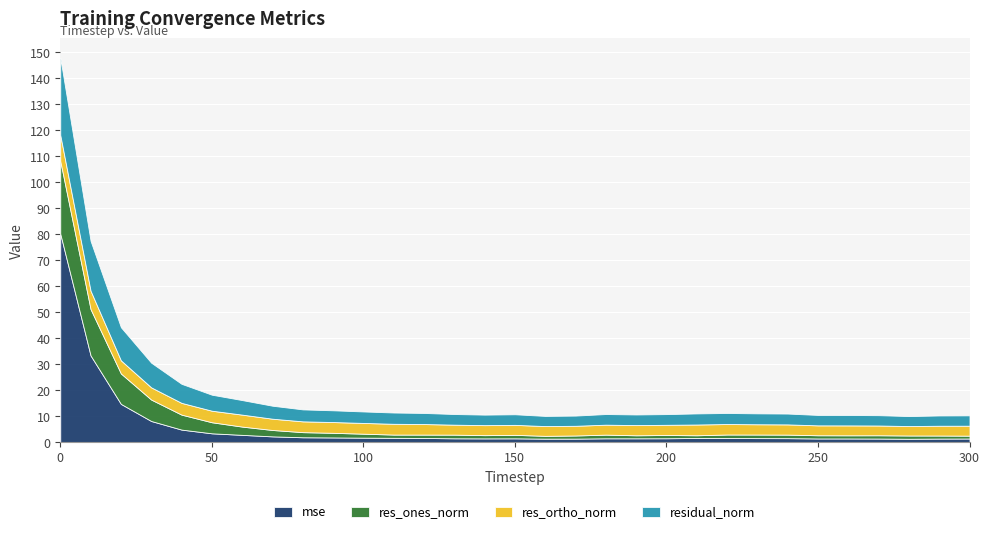

Reading left to right, transcribe all the data shown in this chart.

mse: 0=80.2	10=33.4	20=14.7	30=8.2	40=4.9	50=3.4	60=2.8	70=2.3	80=1.9	90=1.8	100=1.8	110=1.7	120=1.7	130=1.5	140=1.5	150=1.5	160=1.4	170=1.4	180=1.5	190=1.5	200=1.5	210=1.7	220=1.6	230=1.6	240=1.6	250=1.5	260=1.5	270=1.4	280=1.3	290=1.4	300=1.4
res_ones_norm: 0=28.0	10=17.8	20=11.7	30=8.2	40=5.7	50=4.3	60=3.2	70=2.5	80=2.0	90=1.8	100=1.5	110=1.2	120=1.3	130=1.4	140=1.2	150=1.3	160=1.1	170=1.2	180=1.4	190=1.2	200=1.3	210=1.0	220=1.3	230=1.4	240=1.4	250=1.2	260=1.2	270=1.3	280=1.3	290=1.2	300=1.1
res_ortho_norm: 0=10.0	10=7.1	20=5.0	30=4.7	40=4.5	50=4.4	60=4.6	70=4.3	80=4.2	90=4.1	100=4.1	110=4.2	120=4.1	130=3.8	140=3.8	150=3.8	160=3.8	170=3.7	180=3.8	190=3.9	200=3.9	210=4.1	220=4.0	230=4.0	240=3.9	250=3.8	260=3.8	270=3.8	280=3.6	290=3.8	300=3.8
residual_norm: 0=29.7	10=19.2	20=12.7	30=9.5	40=7.3	50=6.1	60=5.6	70=5.0	80=4.6	90=4.5	100=4.4	110=4.3	120=4.3	130=4.1	140=4.0	150=4.1	160=3.9	170=3.9	180=4.1	190=4.1	200=4.1	210=4.3	220=4.2	230=4.2	240=4.2	250=4.0	260=4.0	270=4.0	280=3.8	290=3.9	300=4.0